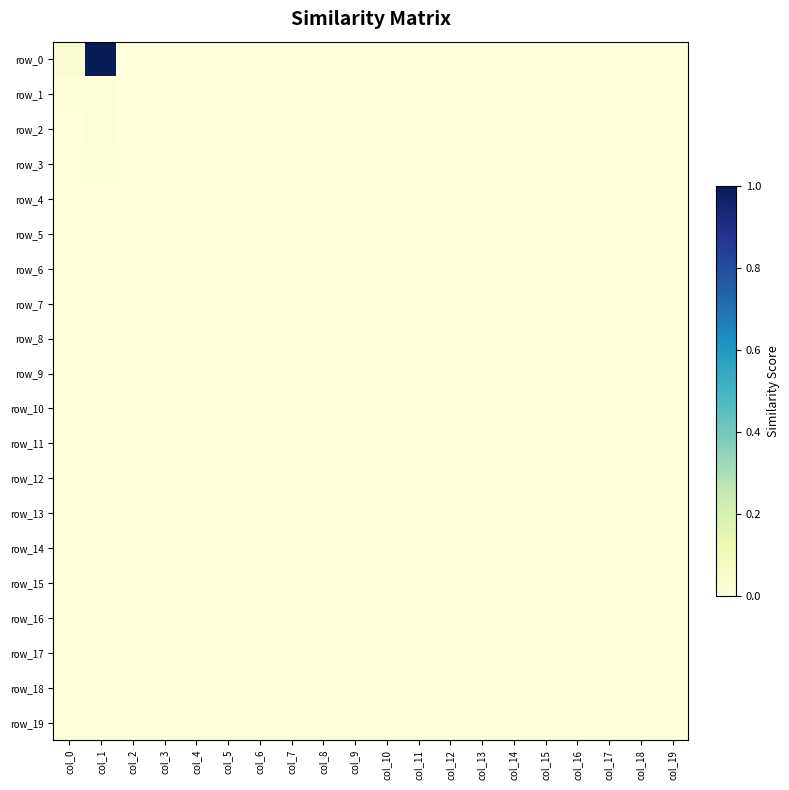

At how many categories does at least one series exceed 0?

2